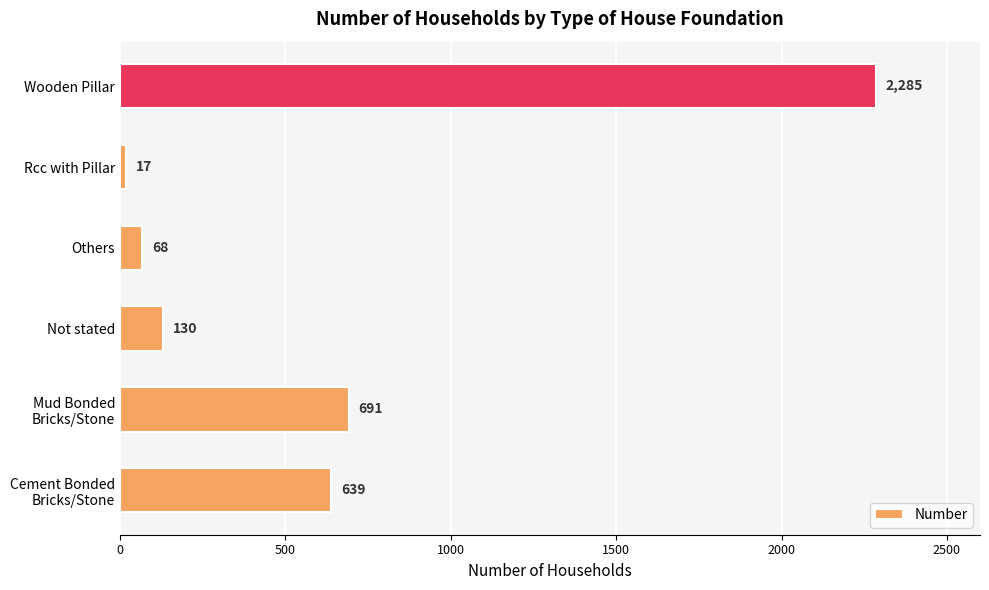

Is it true that the value at Wooden Pillar is 2285?

True